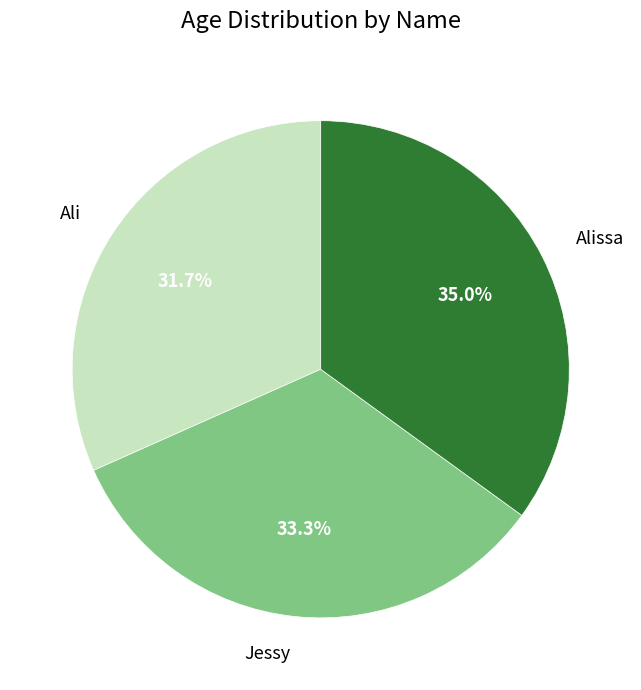

Which category has the smallest portion of the pie?

Ali